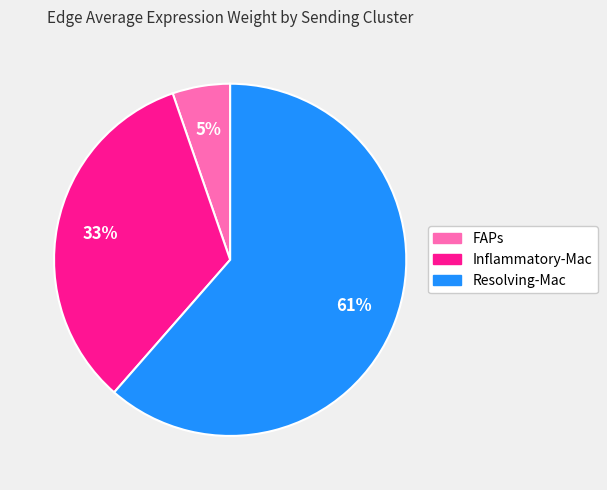

How many segments does this pie chart have?

3